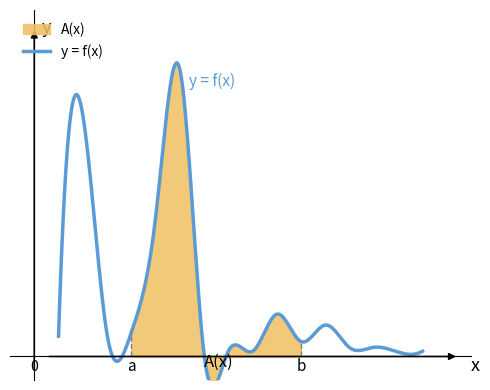

What is the change in value from 5 to 12?

-137.0